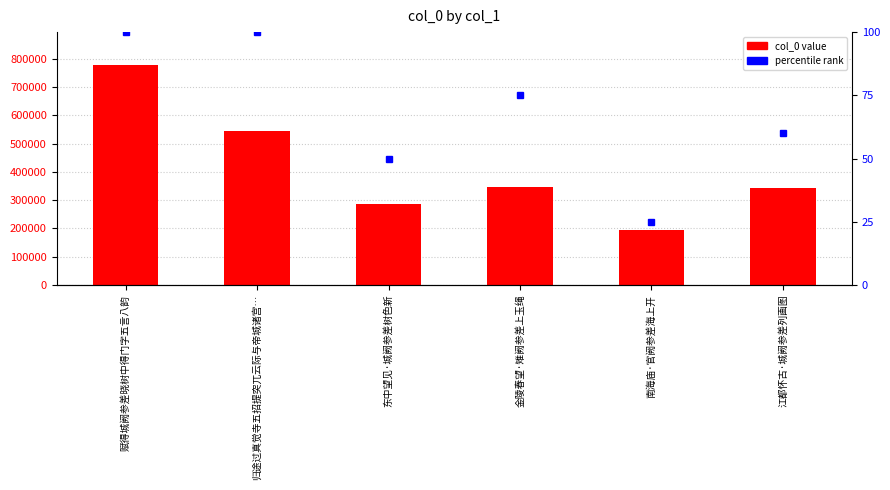

What is the average value?

415140